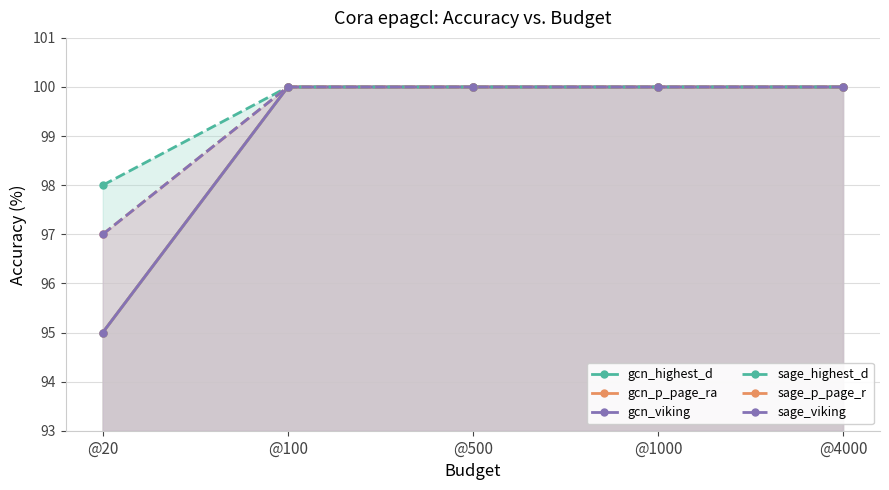

Between @100 and @1000, which is larger?

@100